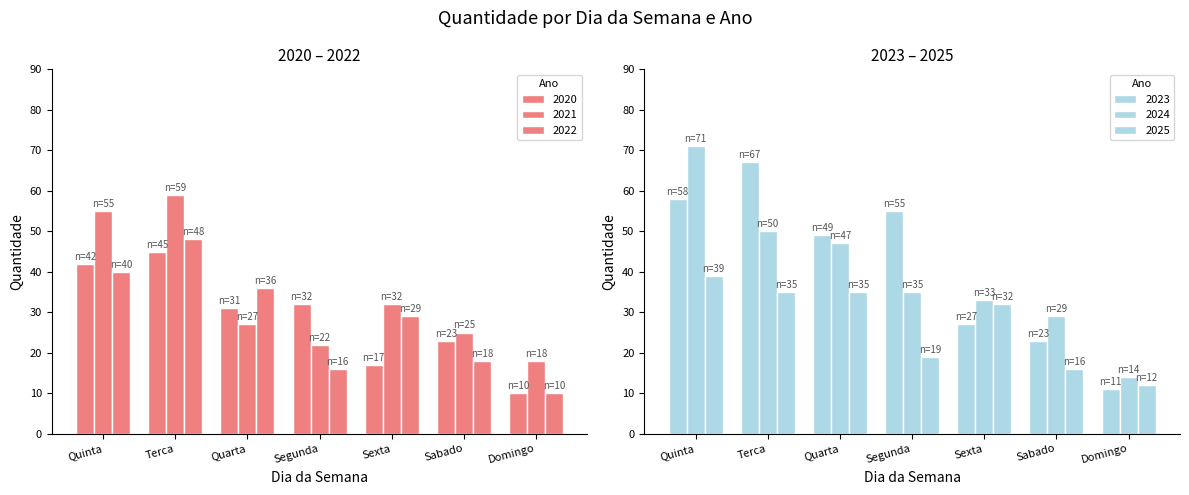

Reading left to right, what are all the values shown in this chart?

2020: 42	45	31	32	17	23	10
2021: 55	59	27	22	32	25	18
2022: 40	48	36	16	29	18	10
2023: 58	67	49	55	27	23	11
2024: 71	50	47	35	33	29	14
2025: 39	35	35	19	32	16	12